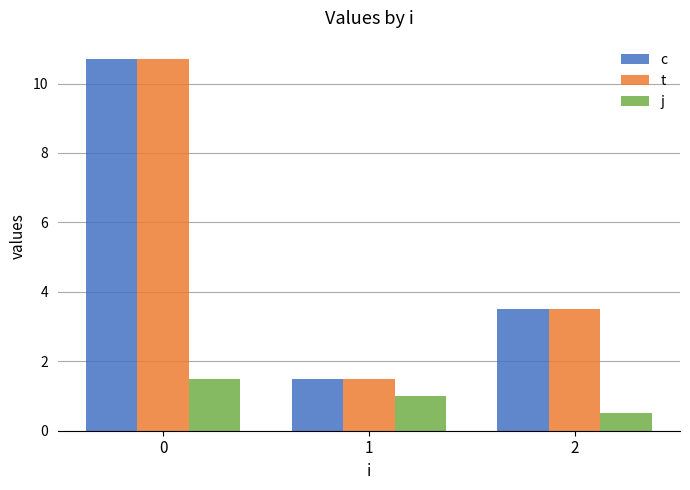

What is the minimum value shown in the chart?

0.5